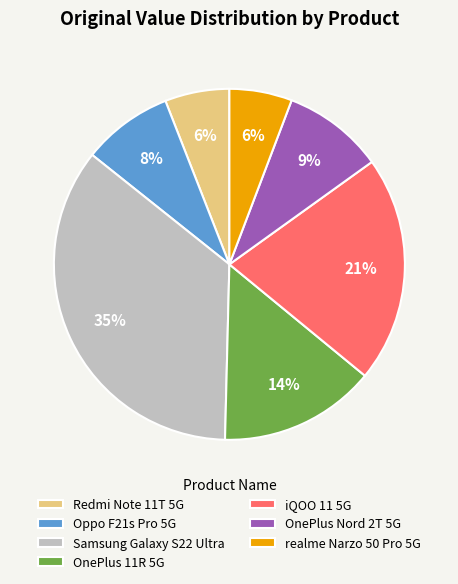

To the nearest percent, what portion does Oppo F21s Pro 5G represent?

8%